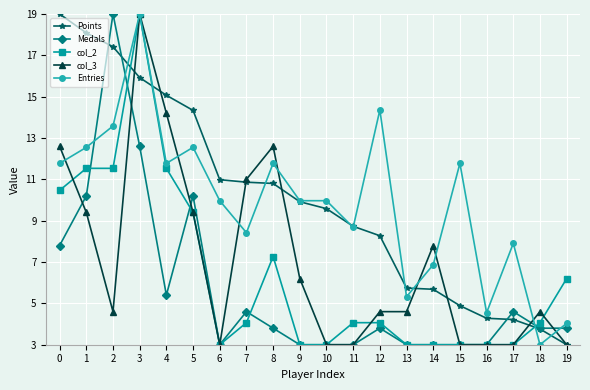

Between 14 and 17, which series saw the biggest shift?

col_3